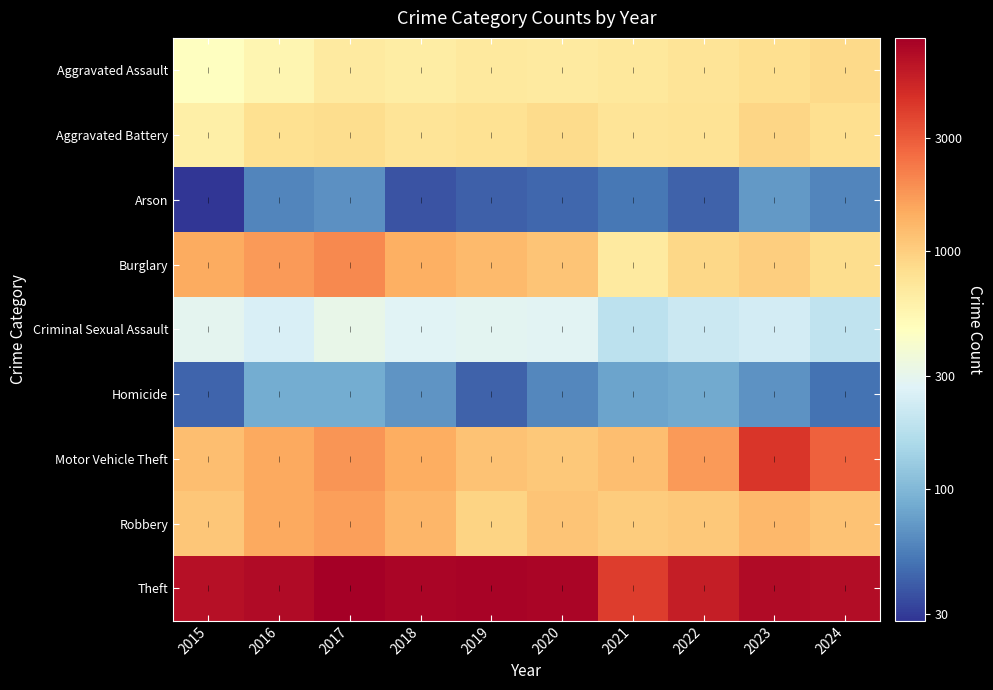

Which label corresponds to the smallest value in the chart?

2015